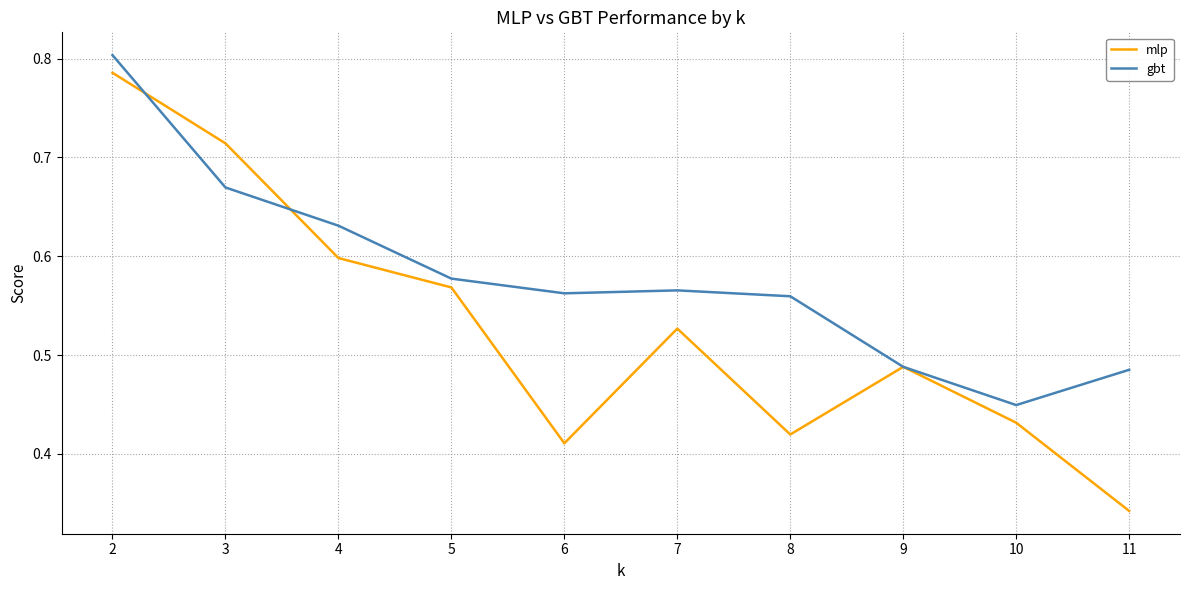

Rank the series by their average value, from highest to lowest.

gbt, mlp